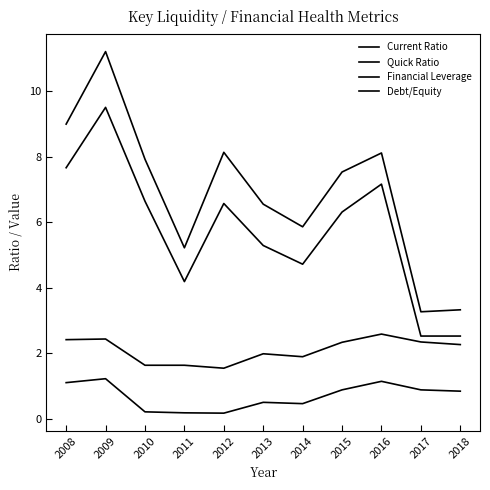

True or false: Current Ratio and Debt/Equity intersect in this chart.

False